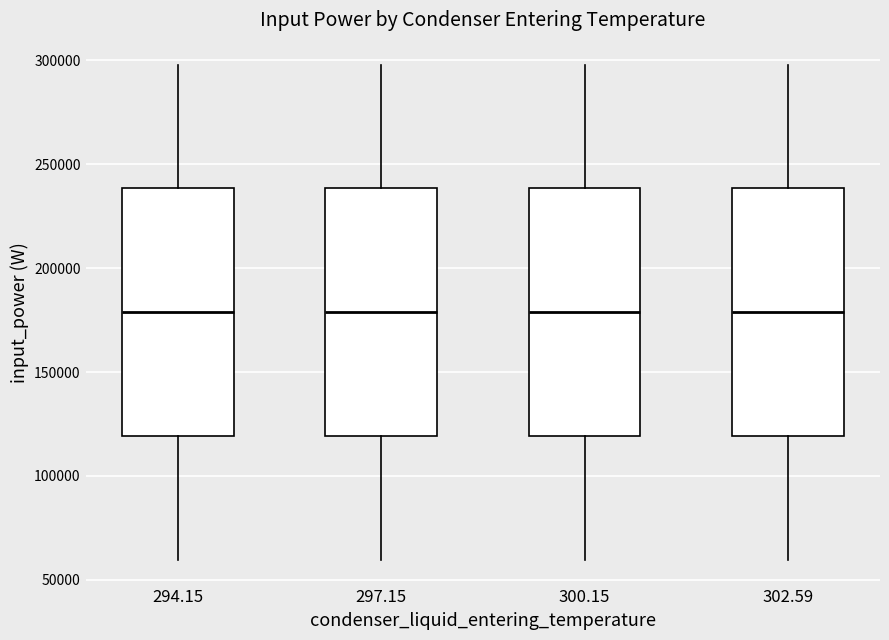

Reading left to right, read every box against the y-axis: the position of its median line, the range the box covers, and the ends of its whiskers. The values are not printed on the chart, so give them approximately, as read against the axis.

294.15: median 180000, box 120000 to 240000, whiskers 60000 to 300000
297.15: median 180000, box 120000 to 240000, whiskers 60000 to 300000
300.15: median 180000, box 120000 to 240000, whiskers 60000 to 300000
302.59: median 180000, box 120000 to 240000, whiskers 60000 to 300000